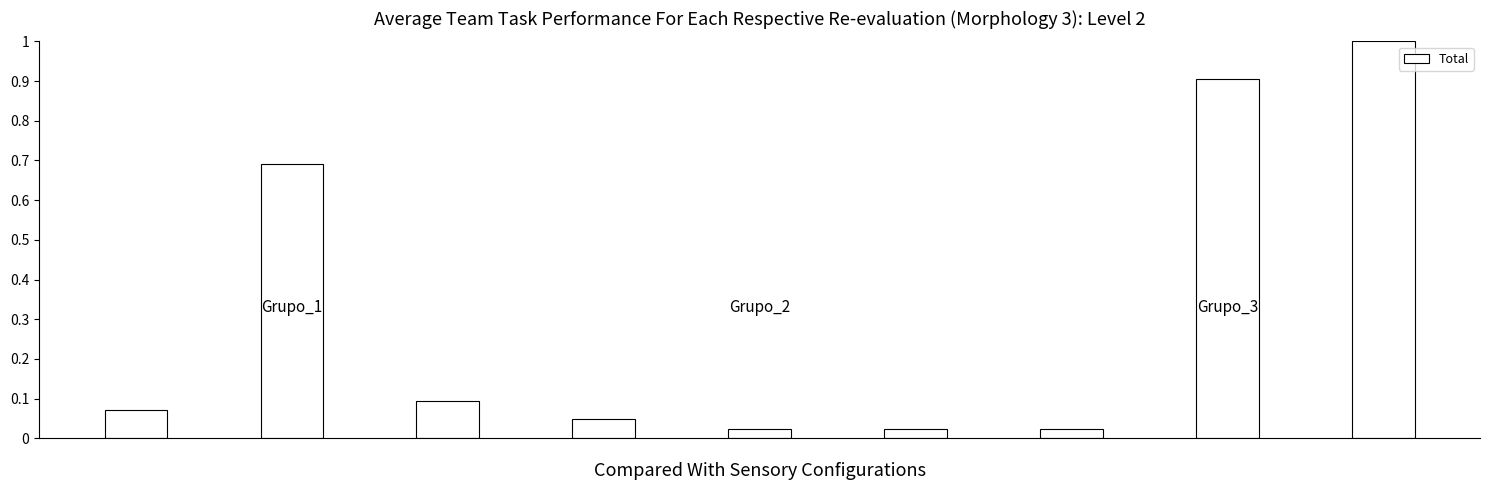

What is the average value?

0.3